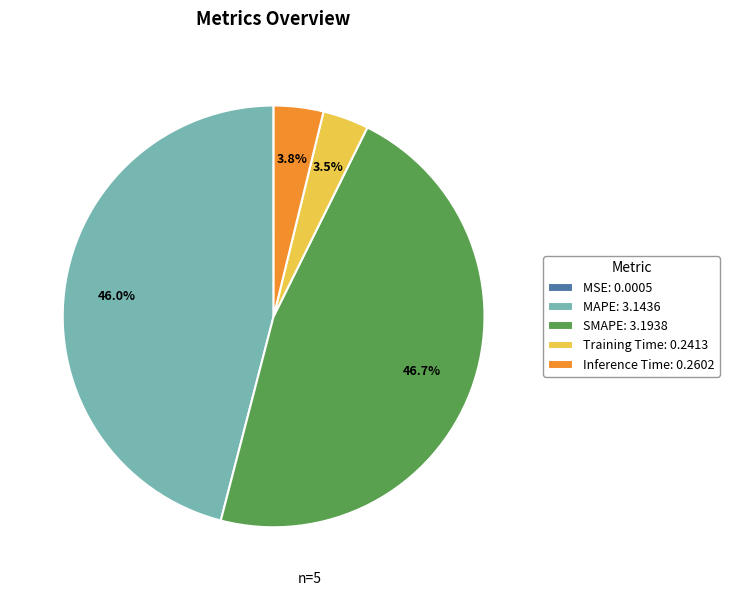

Does MAPE: 3.1436 account for over 50% of the chart?

No